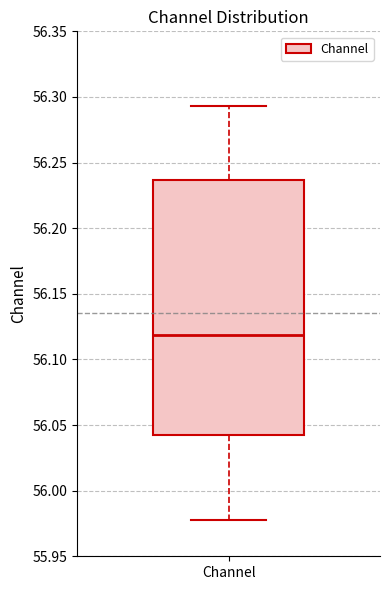

Where is the lower edge of the box for Channel on the y-axis? The values are not printed on the chart, so give them approximately, as read against the axis.

56.045